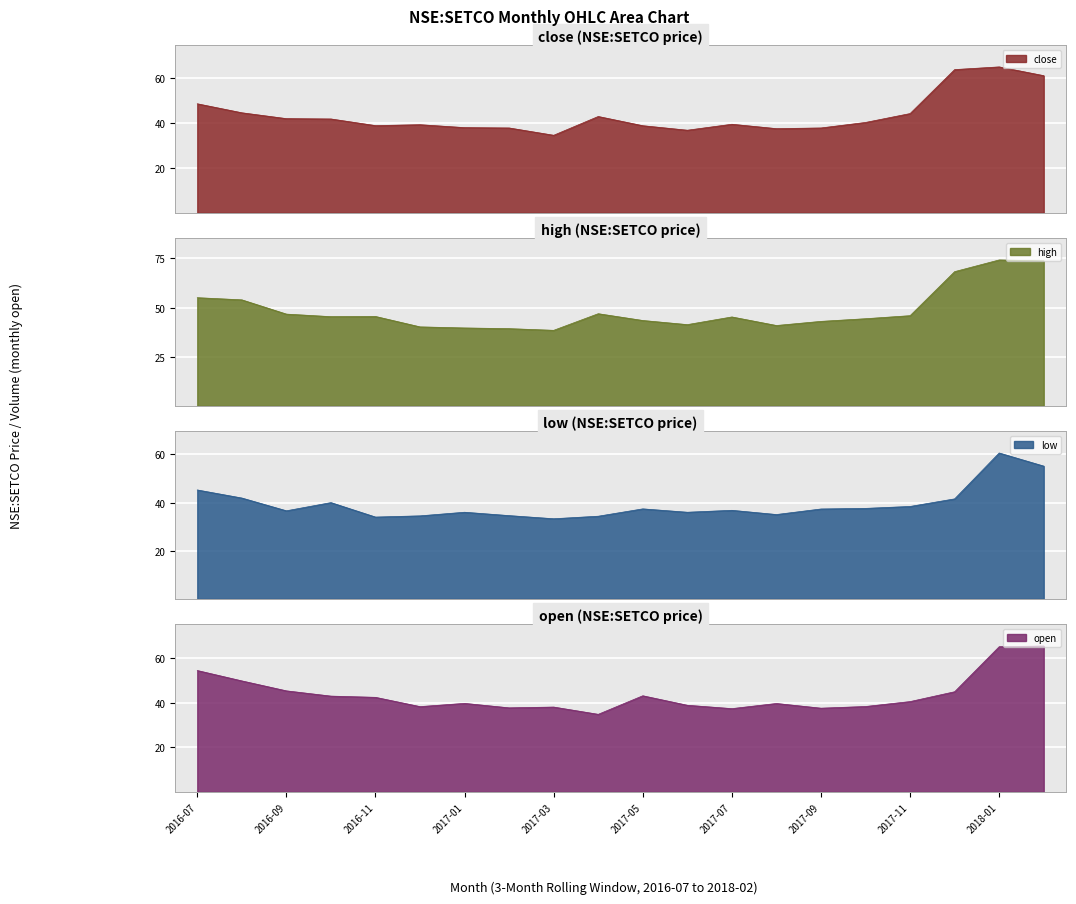

What is the difference between the second highest and second lowest values in the low series?

21.2